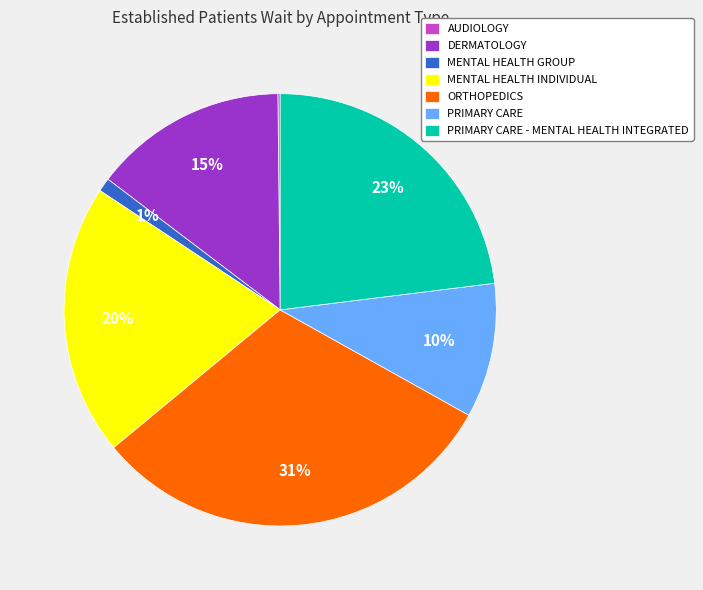

To the nearest percent, what is the difference between the PRIMARY CARE and MENTAL HEALTH GROUP slice percentages?

9%